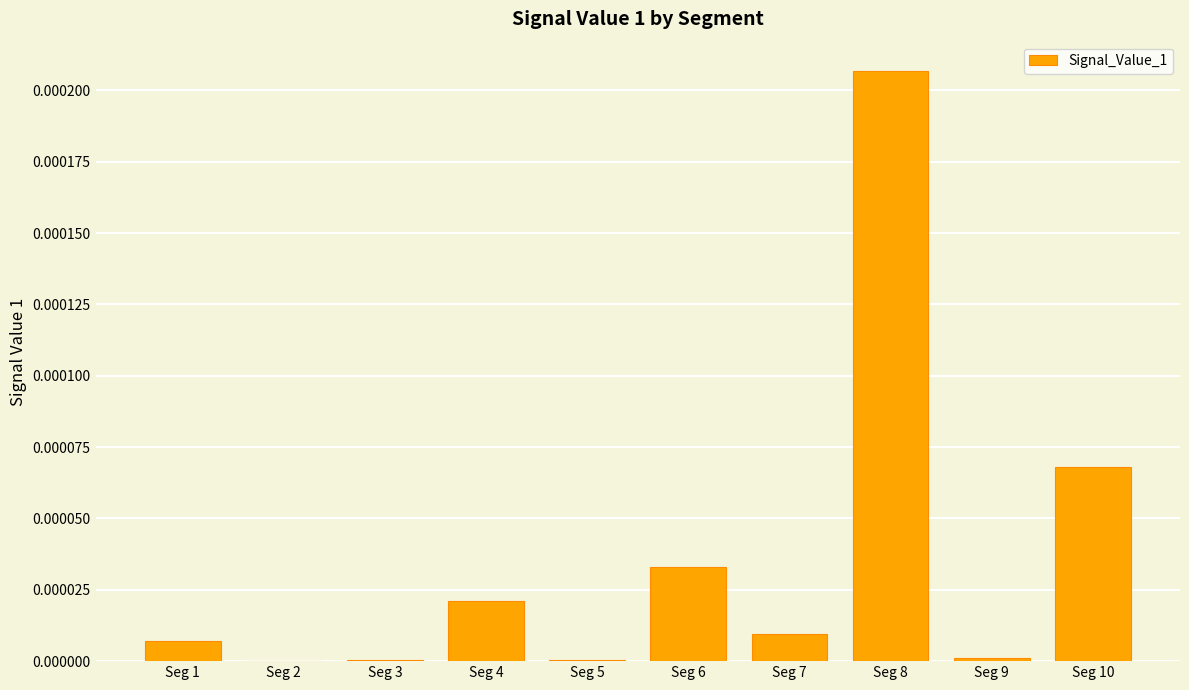

Is it true that the value at Seg 9 is 0.0?

True